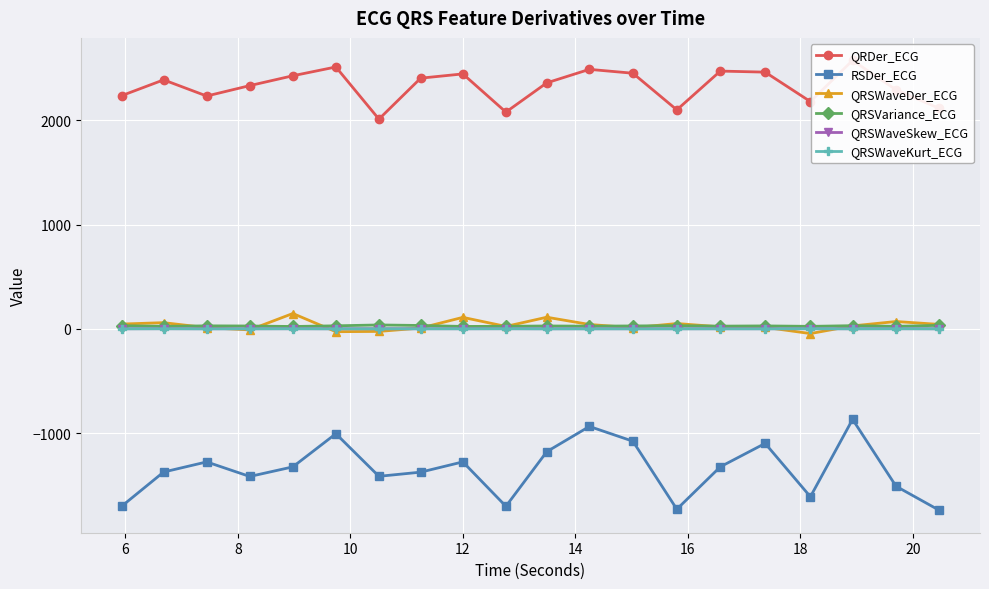

True or false: RSDer_ECG and QRSWaveDer_ECG cross at least once.

False